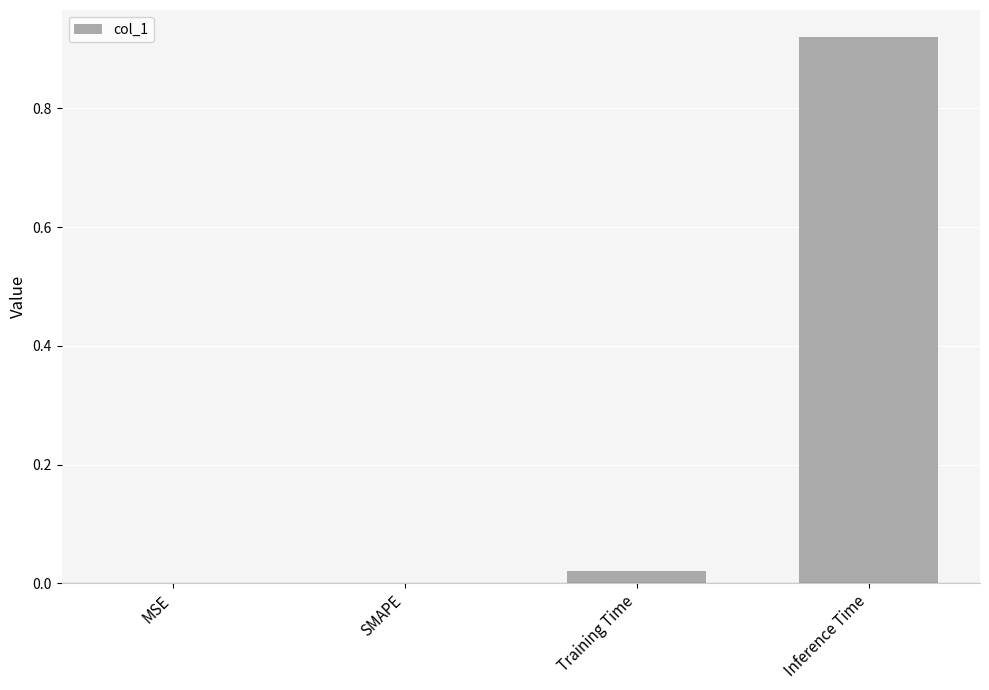

Which label corresponds to the largest value in the chart?

Inference Time